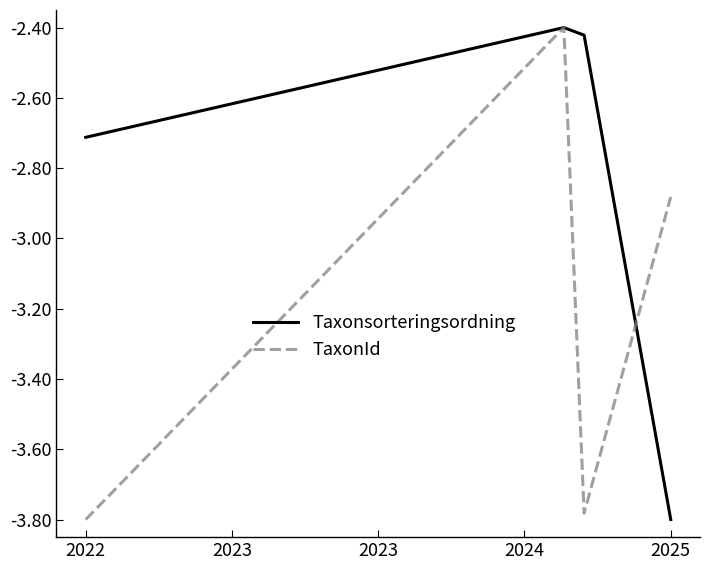

List the series in order of their overall mean, lowest first.

TaxonId, Taxonsorteringsordning